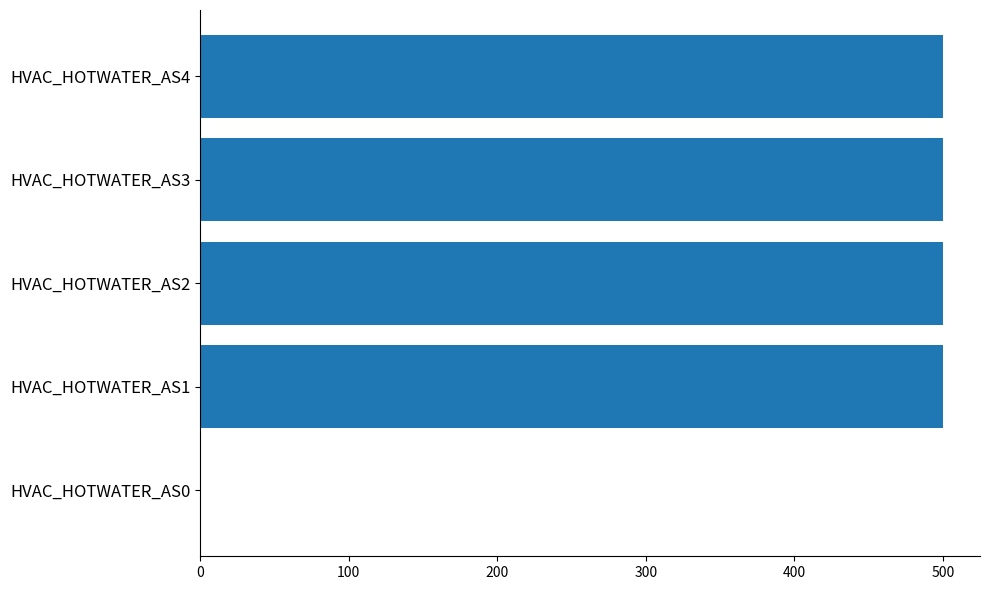

What is the maximum value shown in the chart?

500